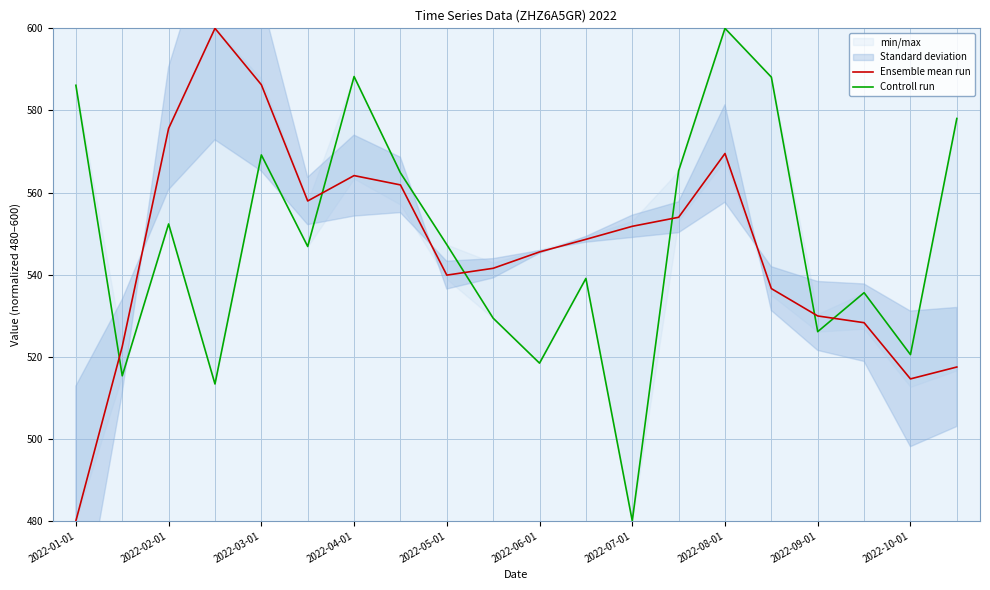

At which label does Ensemble mean run reach its minimum?

2022-01-01